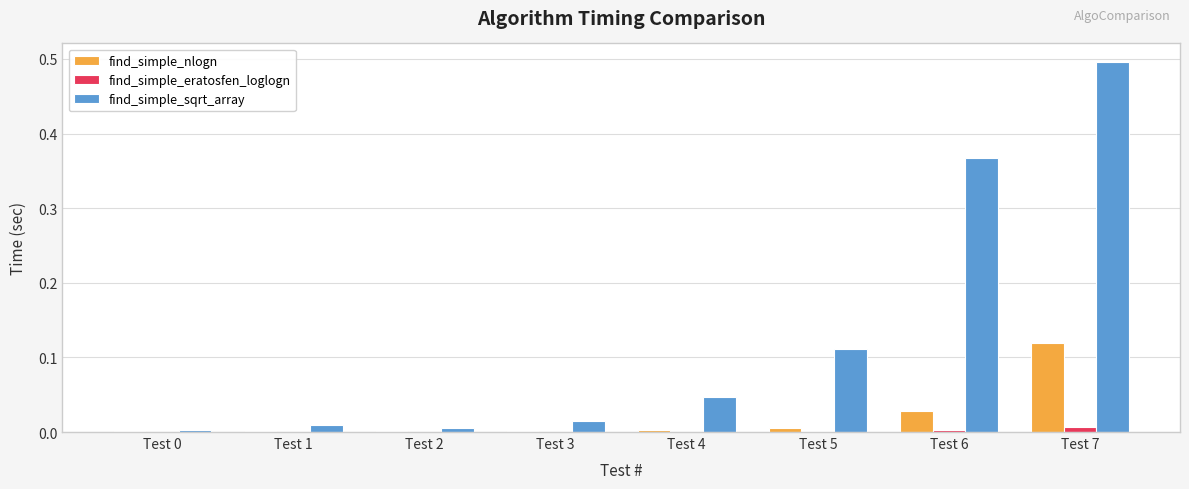

Which category has the highest value across all series?

Test 7